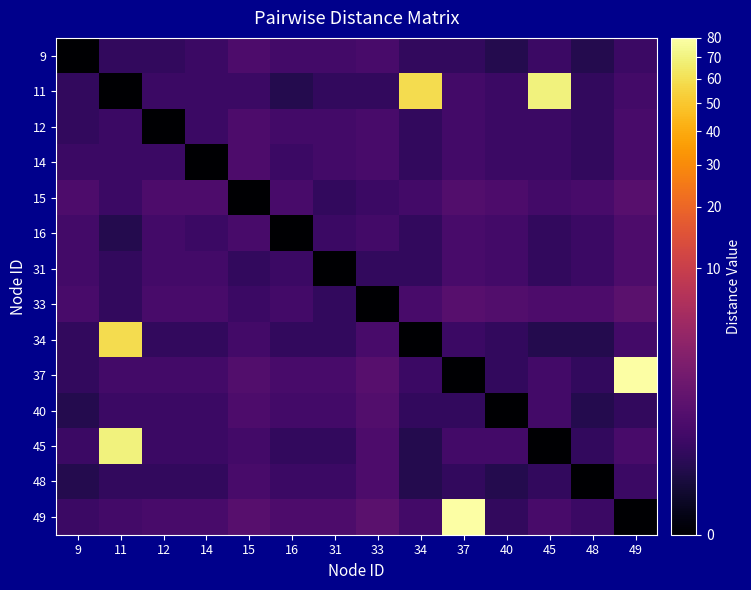

At which category is the sum across all series the highest?

11